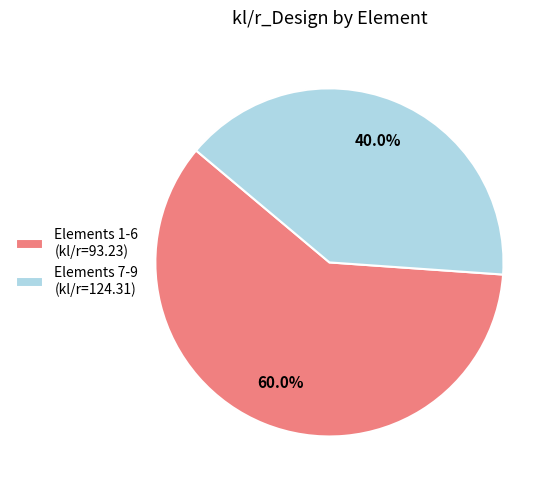

Which category accounts for the majority?

Elements 1-6 (kl/r=93.23)